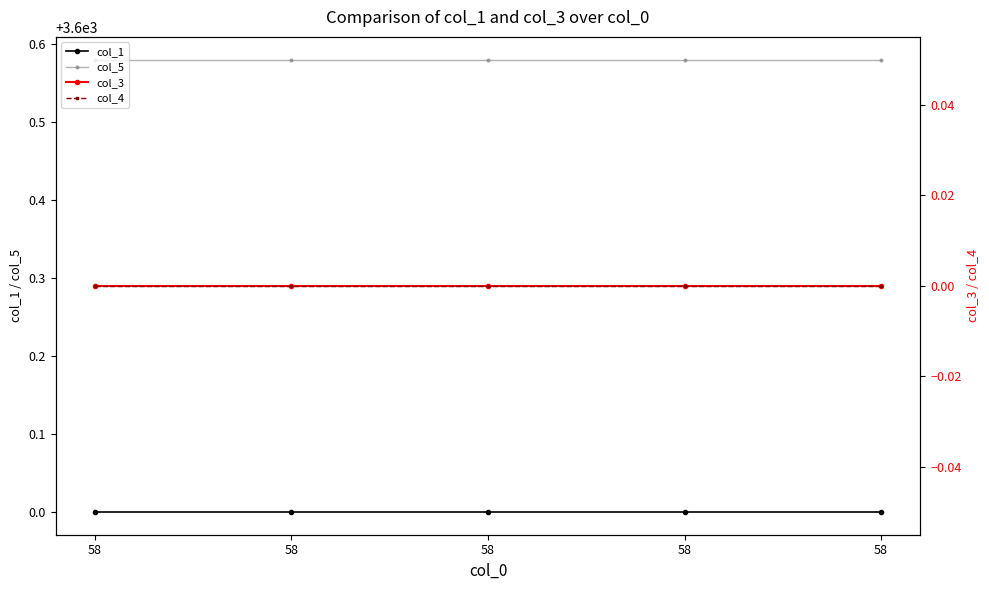

What is the value of the col_5 point at the 1st from the left?

3600.6